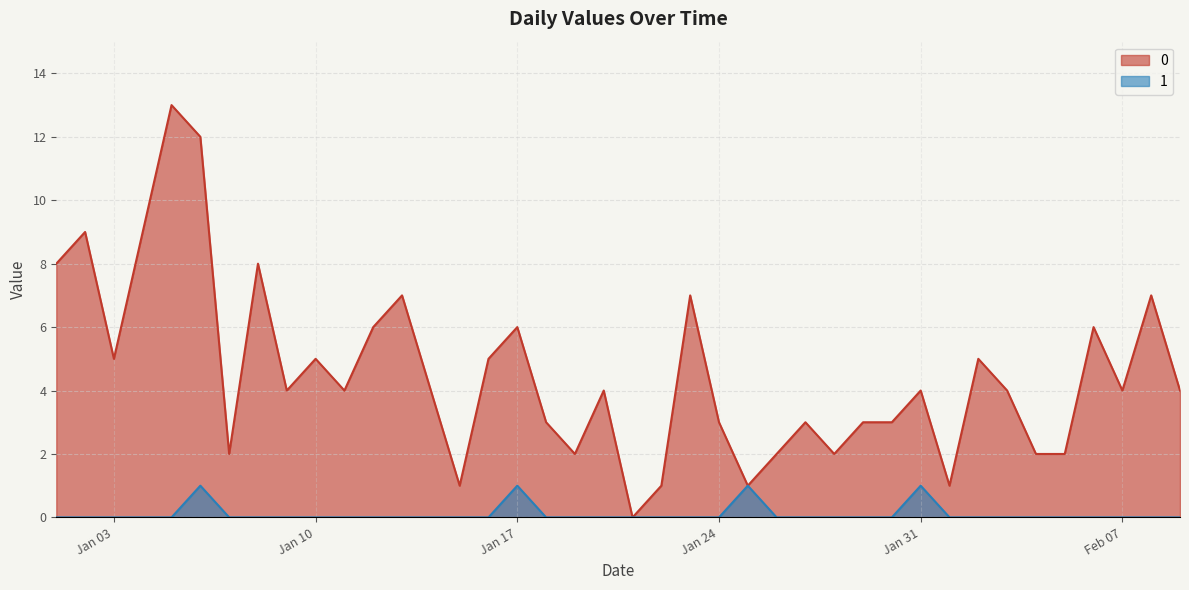

The value of 0 at Jan 17 is 3. True or false?

False